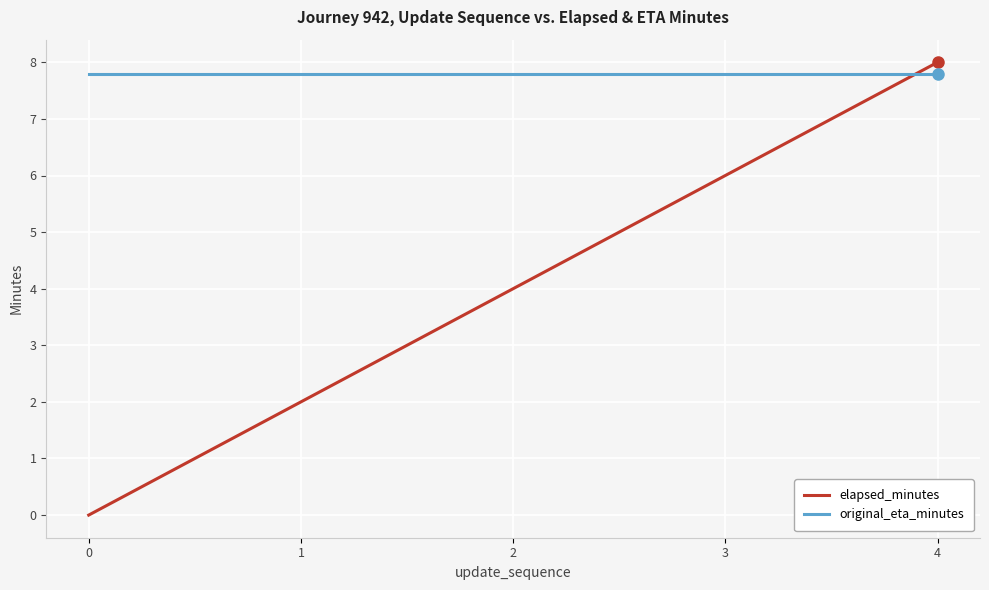

What is the average value of the original_eta_minutes series?

7.8